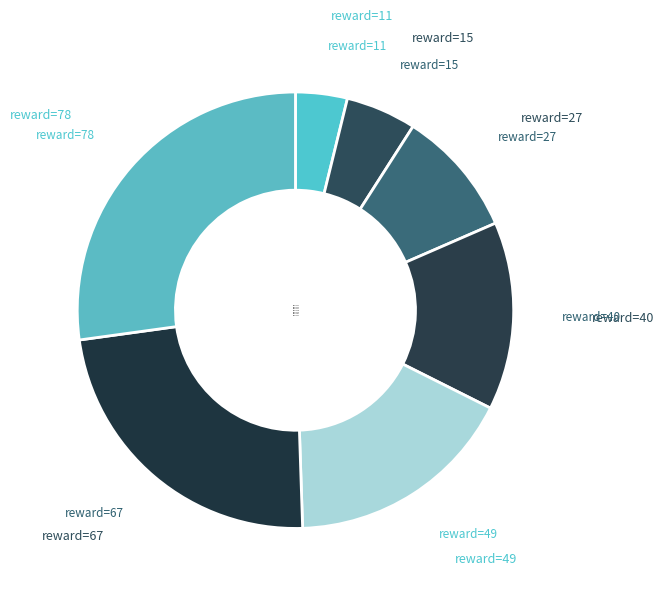

What is the largest slice in the pie chart?

reward=78